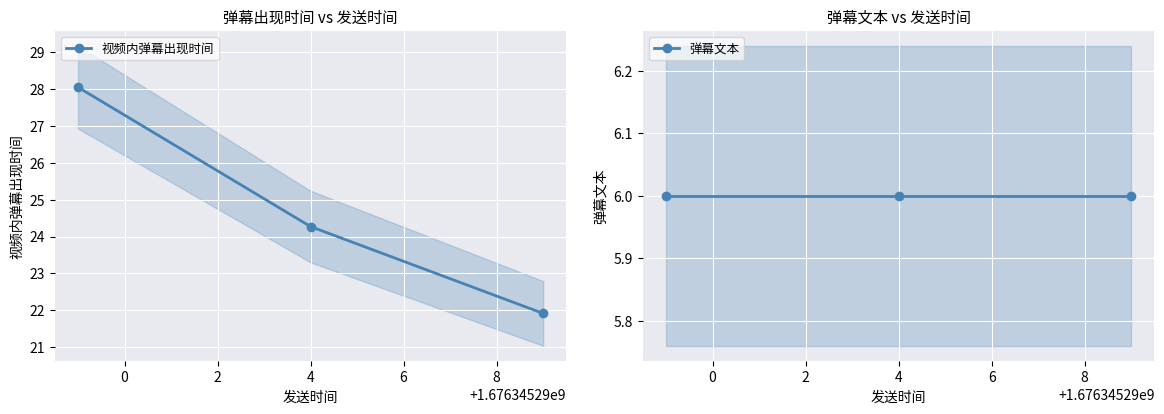

What is the value of the 视频内弹幕出现时间 point at the 2nd from the left?

24.3